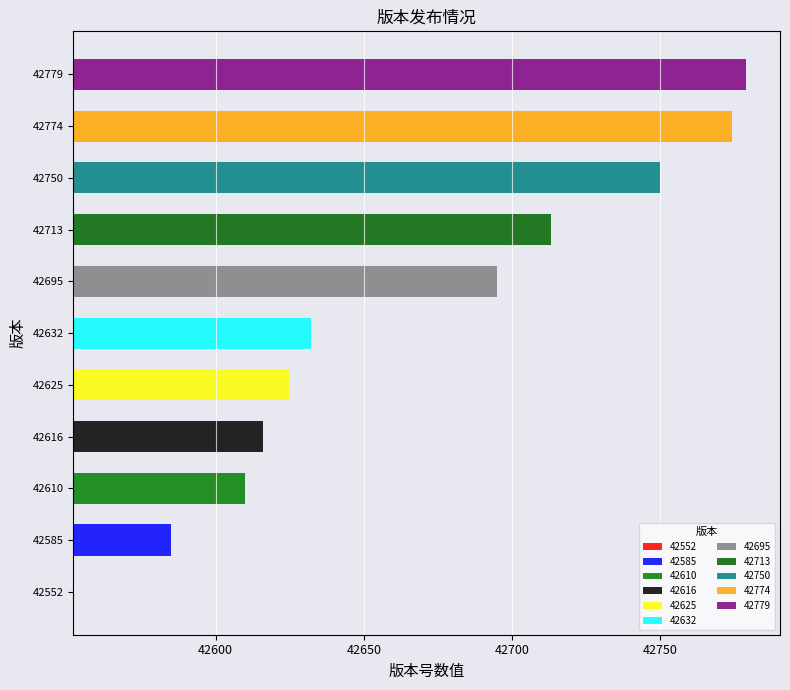

Which has a higher value, 42774 or 42695?

42774